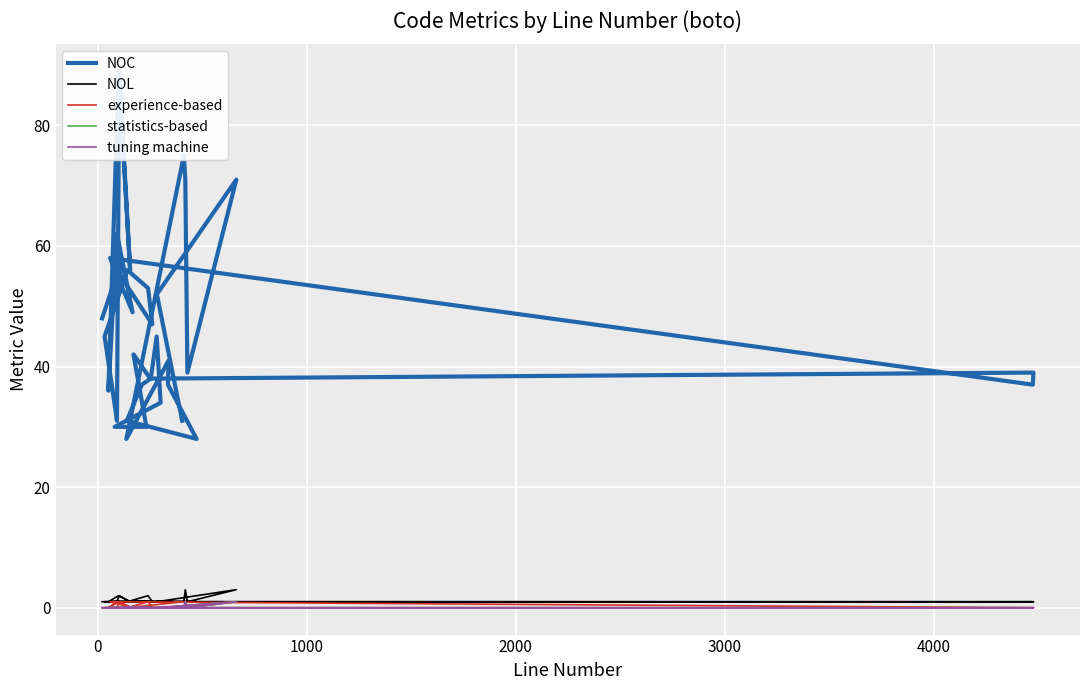

At how many categories does at least one series exceed 55?

10